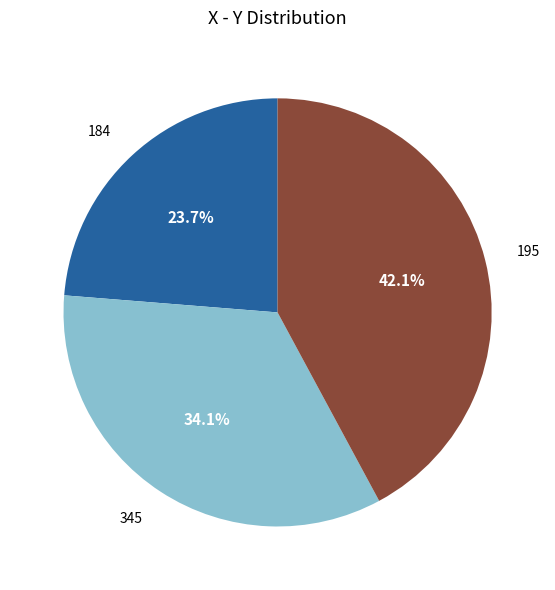

To the nearest percent, what is the difference between the largest and smallest slice percentages?

18%